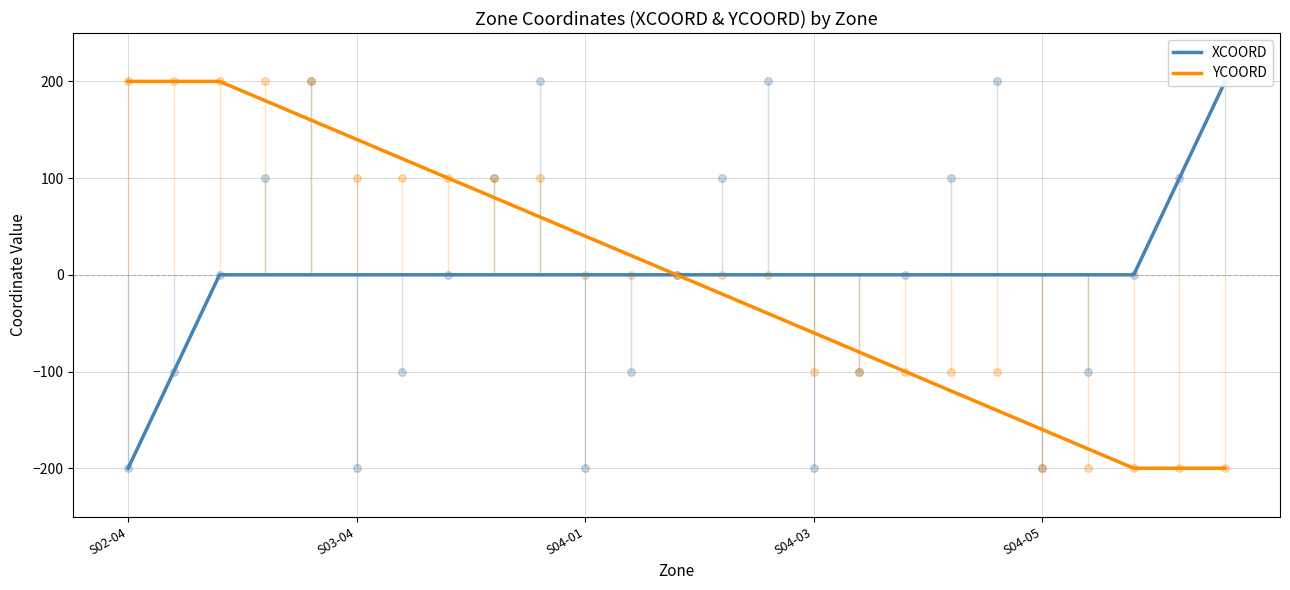

Which series has the largest total across all categories?

XCOORD